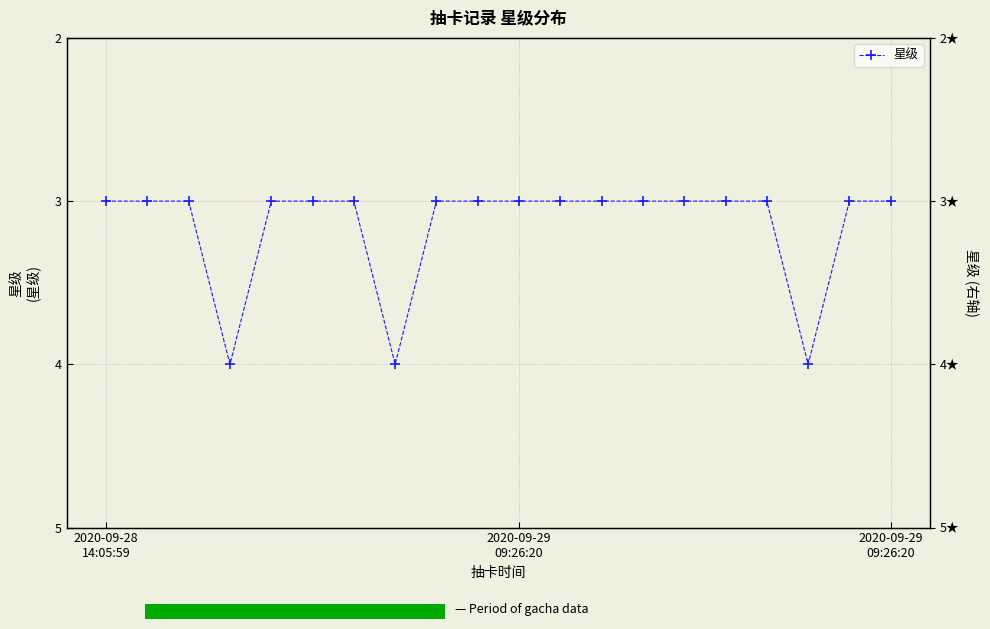

The chart shows a value of 3 at 2020-09-29 09:26:20. True or false?

True